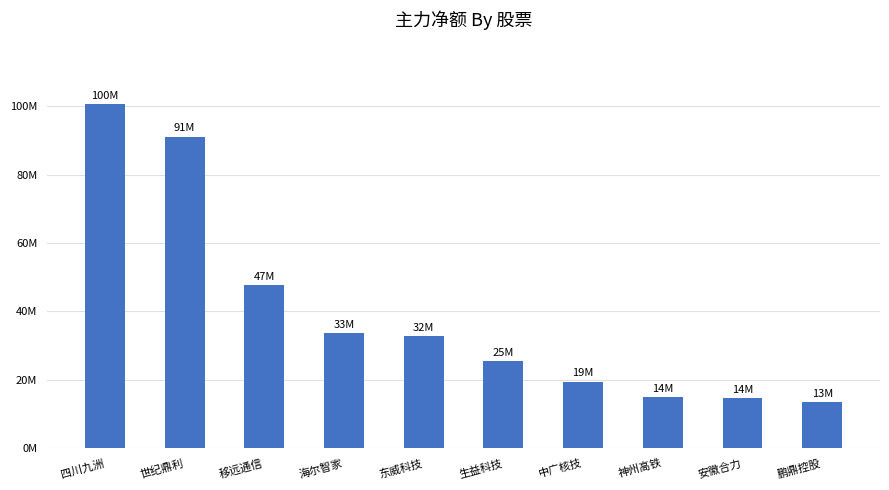

Which label corresponds to the largest value in the chart?

四川九洲